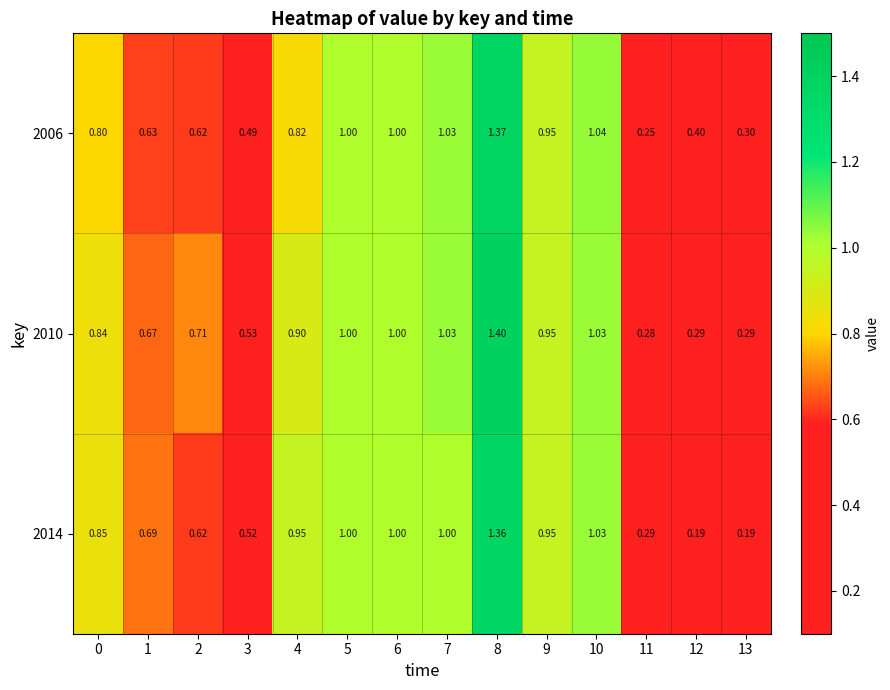

Is the value of 2006 at 8 greater than the value of 2010 at 2?

Yes